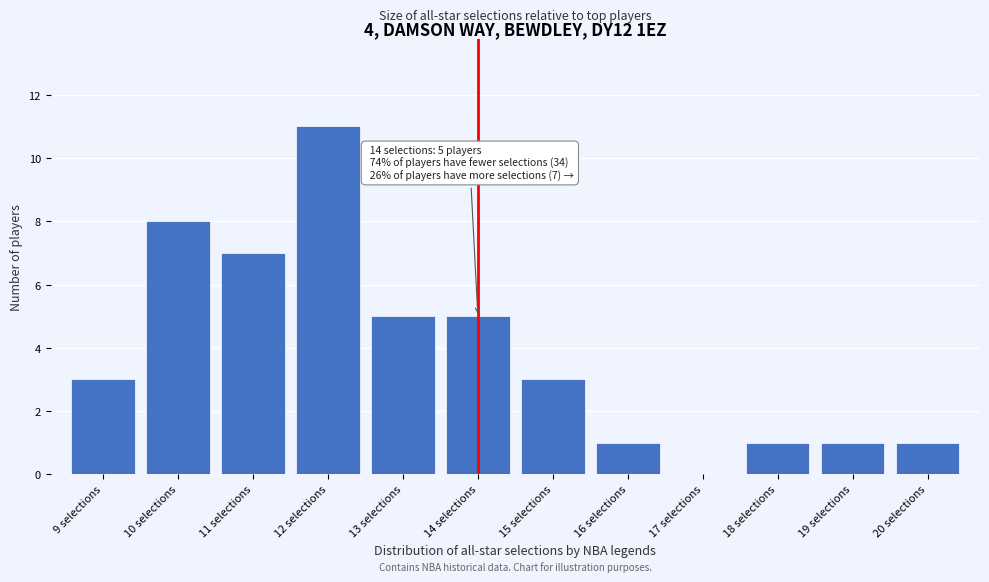

Reading left to right, what are all the values shown in this chart?

9 selections=3	10 selections=8	11 selections=7	12 selections=11	13 selections=5	14 selections=5	15 selections=3	16 selections=1	17 selections=0	18 selections=1	19 selections=1	20 selections=1